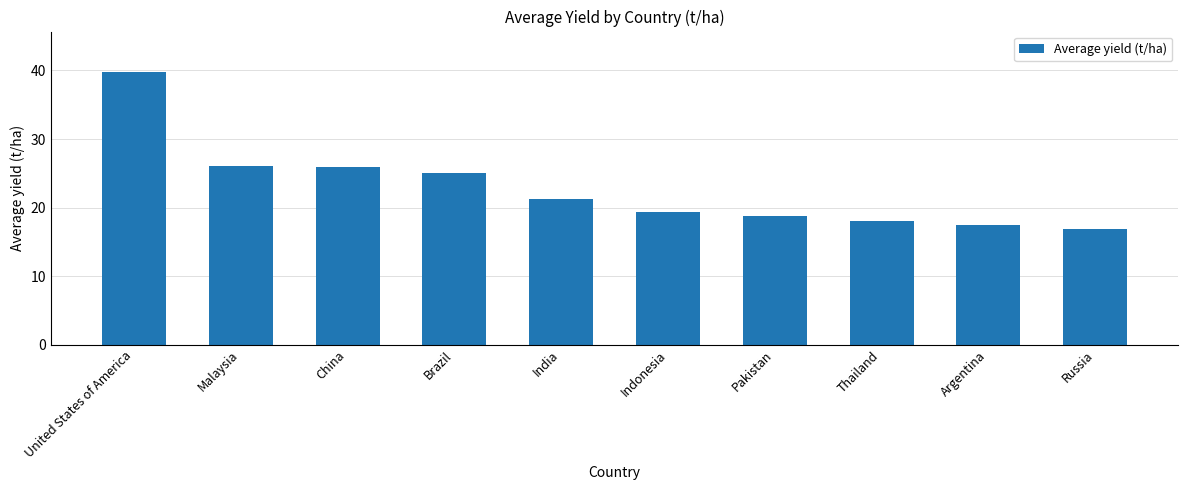

What is the sum of all values?

228.5